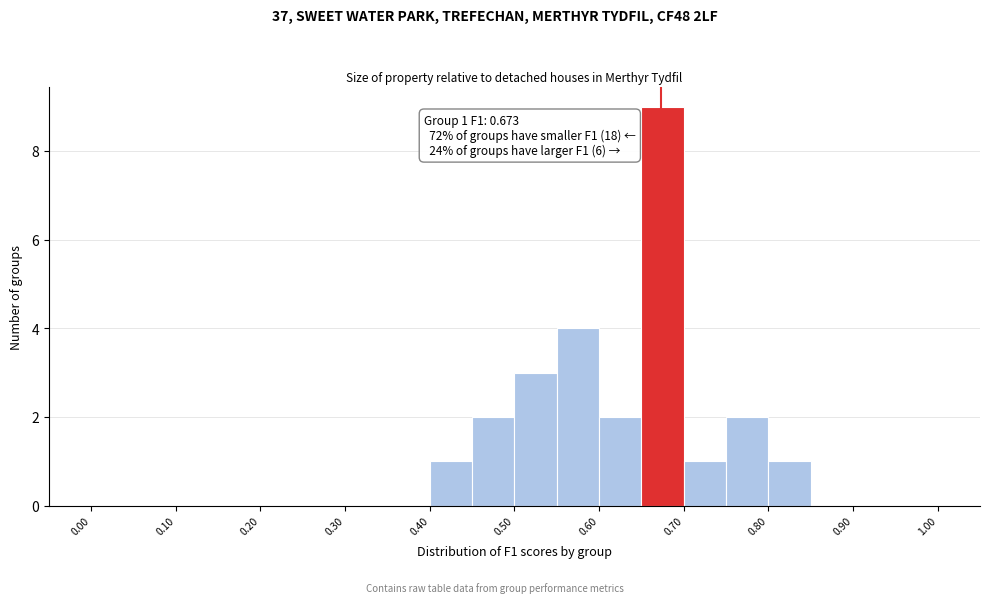

Which range on the x-axis has the tallest bar?

0.65 to 0.70